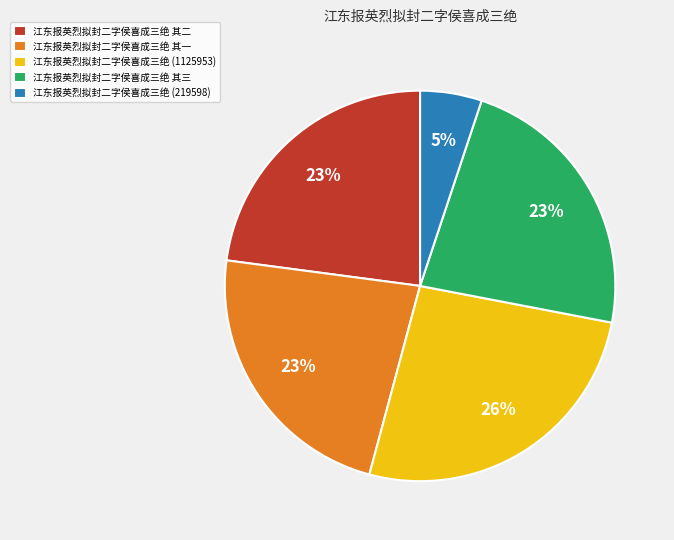

How many slices are in this pie chart?

5